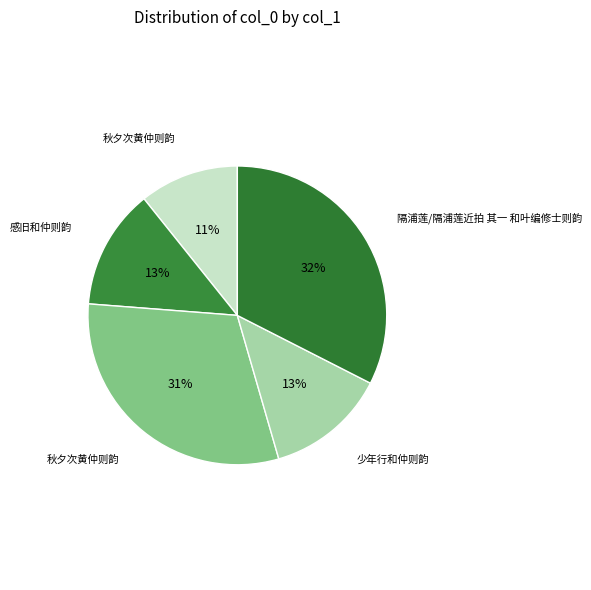

How many segments does this pie chart have?

5